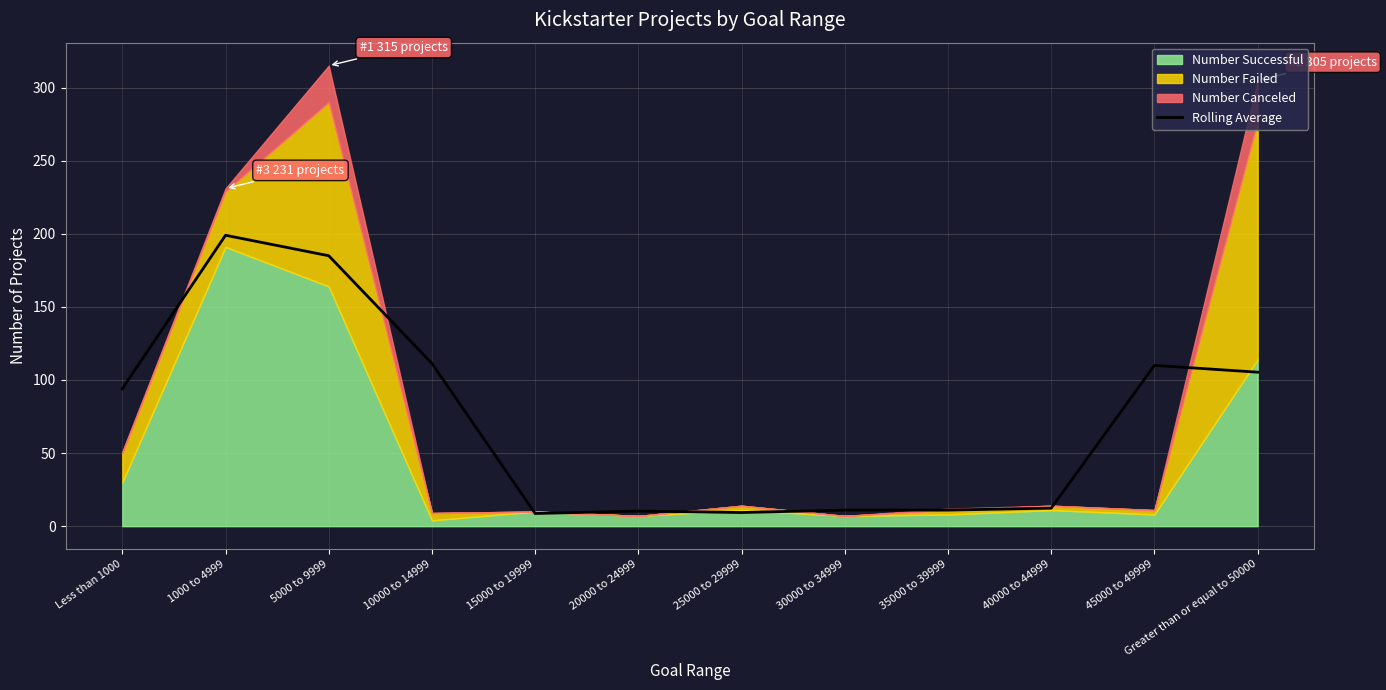

True or false: Rolling Average has a value of 192.2 at 10000 to 14999.

False